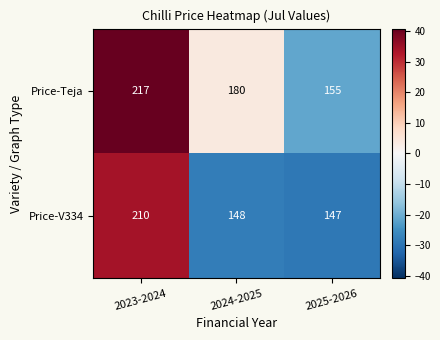

Which series has the largest range (max minus min)?

Price-V334